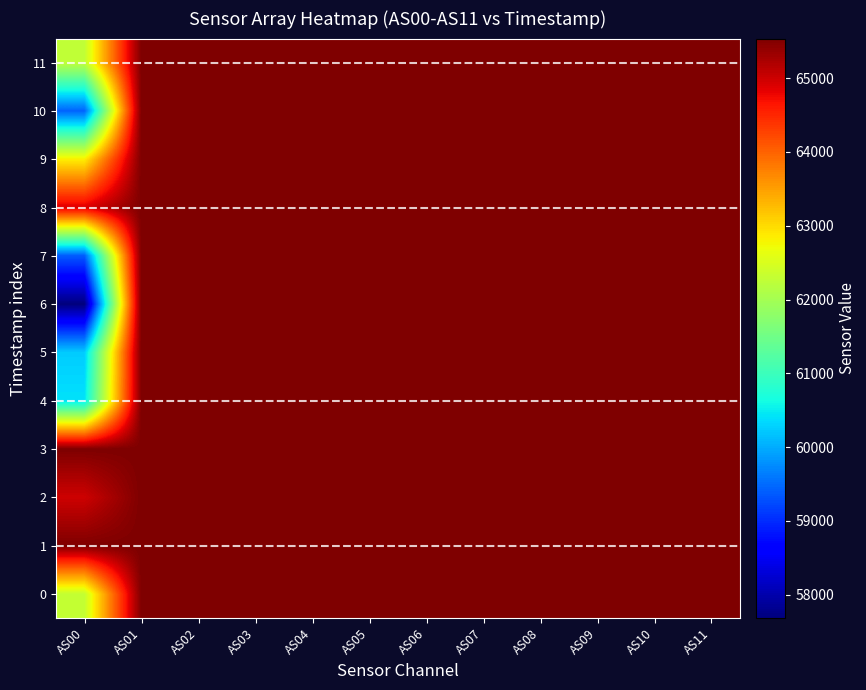

How many series are shown in this chart?

12